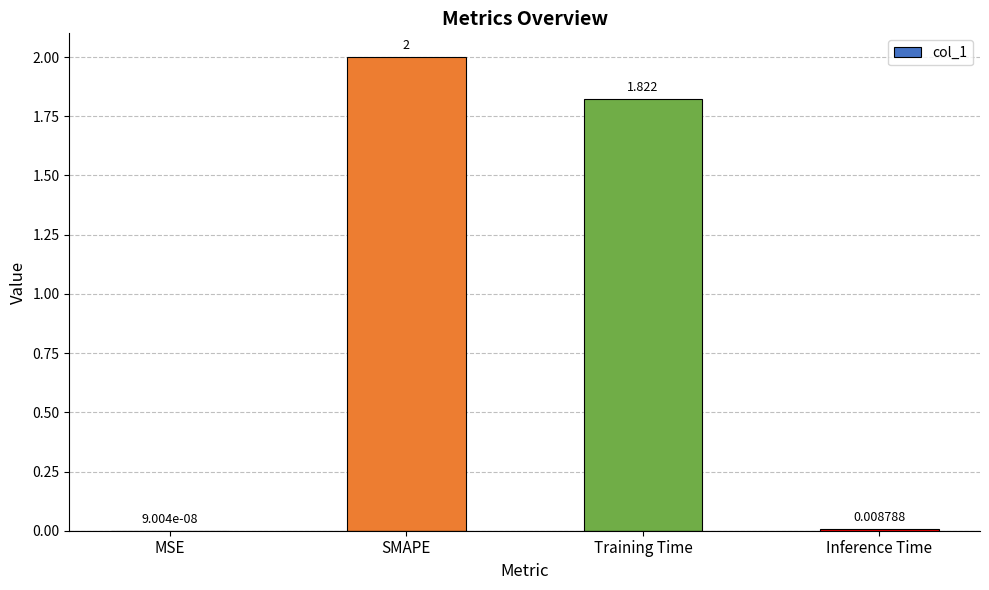

Between Inference Time and MSE, which is larger?

Inference Time